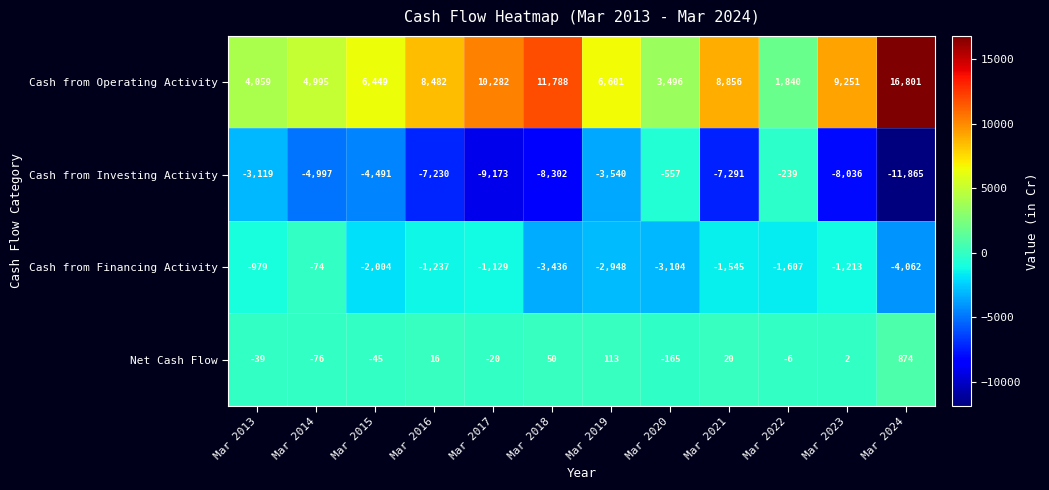

Which series changed the most between Mar 2017 and Mar 2018?

Cash from Financing Activity